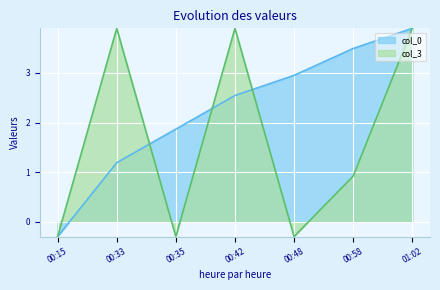

Does the chart display data point markers on the line(s)?

No